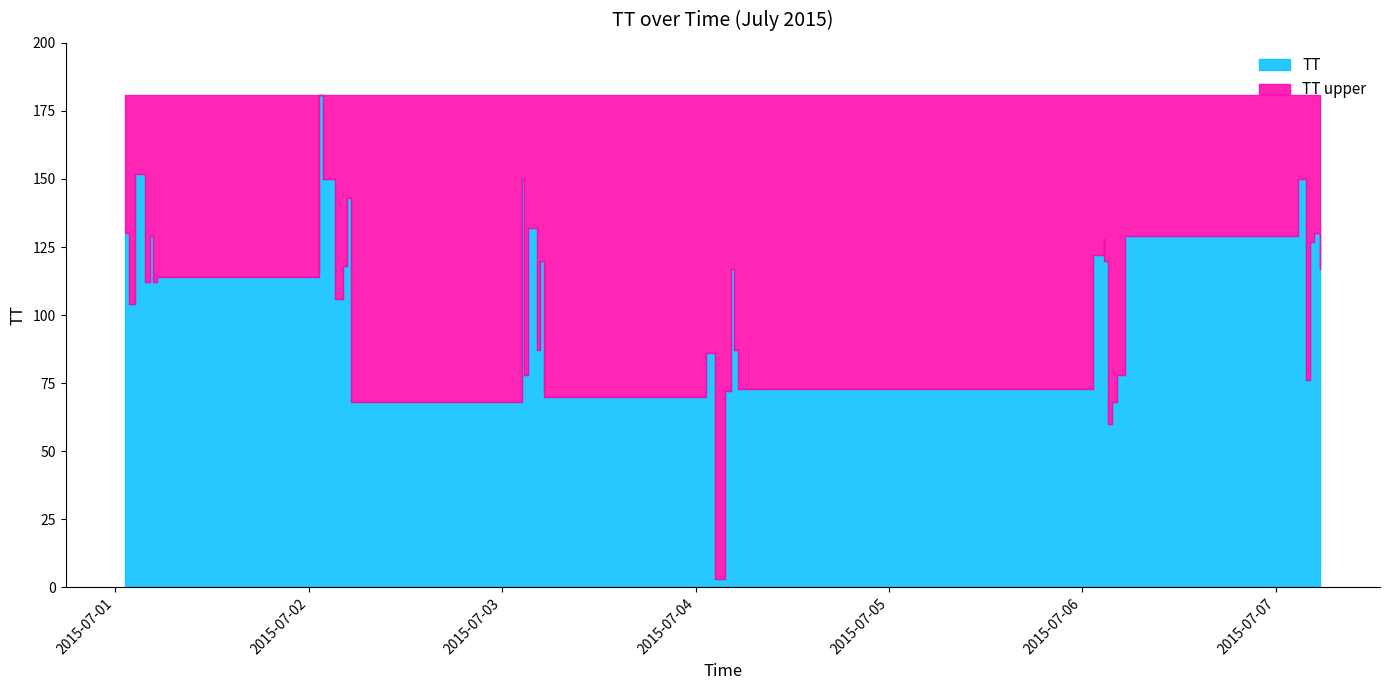

Reading left to right, extract all data points from this chart.

130	104	152	112	129	112	114	181	150	106	118	143	68	68	150	78	132	132	87	120	70	86	3	72	117	87	73	122	128	120	60	68	78	129	129	150	76	127	130	117